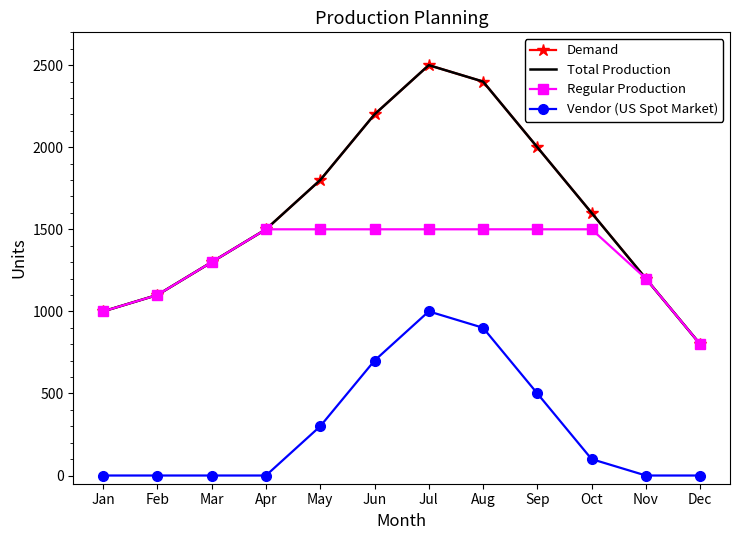

How many Vendor (US Spot Market) values are between 0 and 700?

10